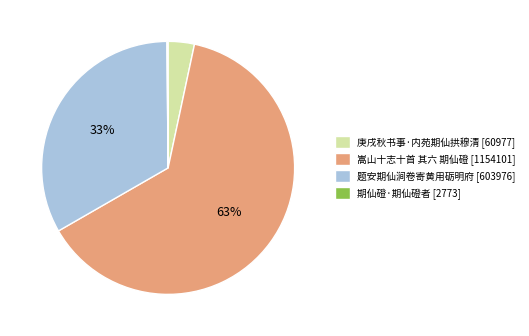

To the nearest percent, what percentage of the pie is 庚戌秋书事·内苑期仙拱穆清?

3%